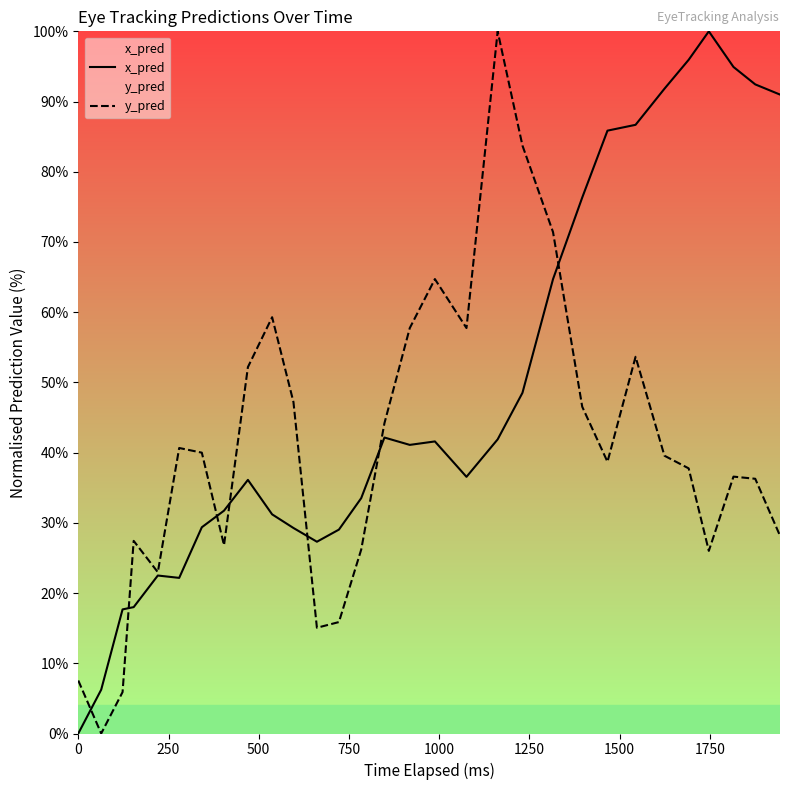

Which series has the largest total across all categories?

x_pred